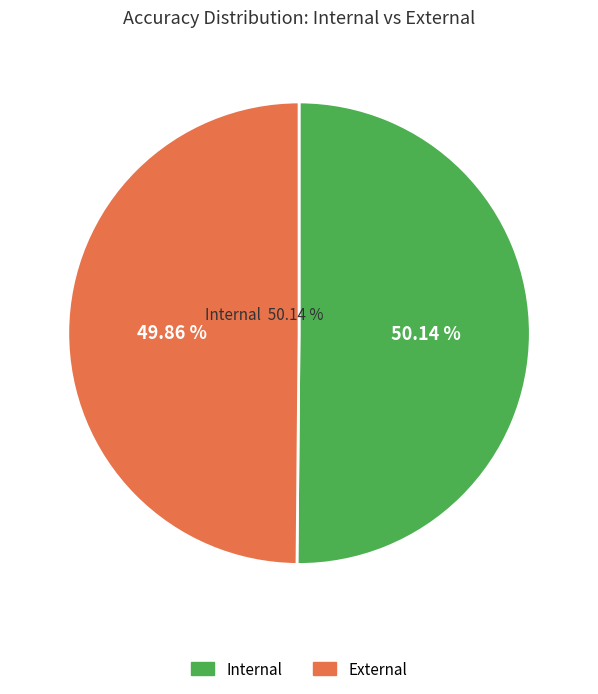

Which category has the smallest portion of the pie?

External